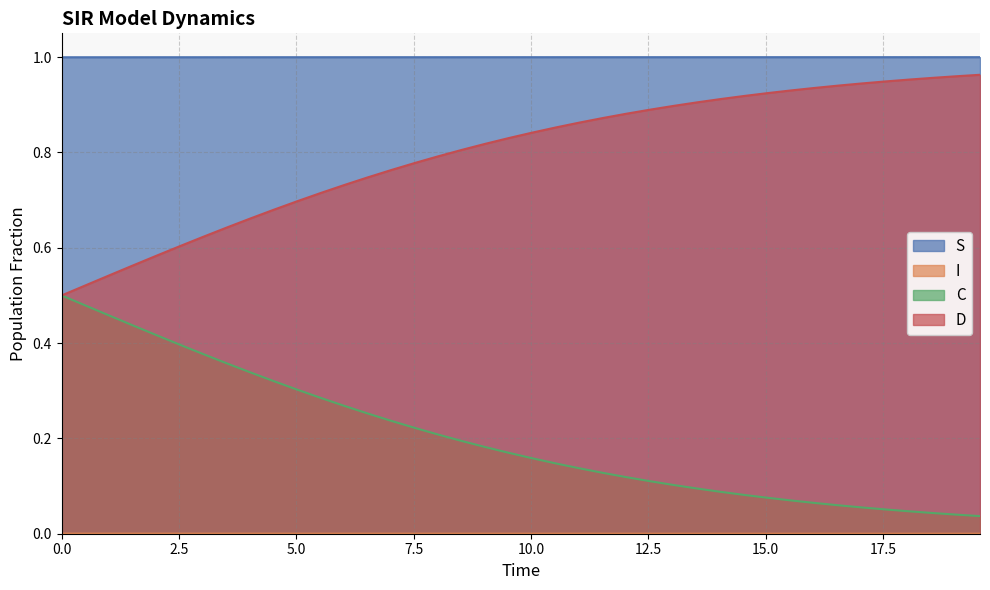

At how many categories does at least one series exceed 0?

40